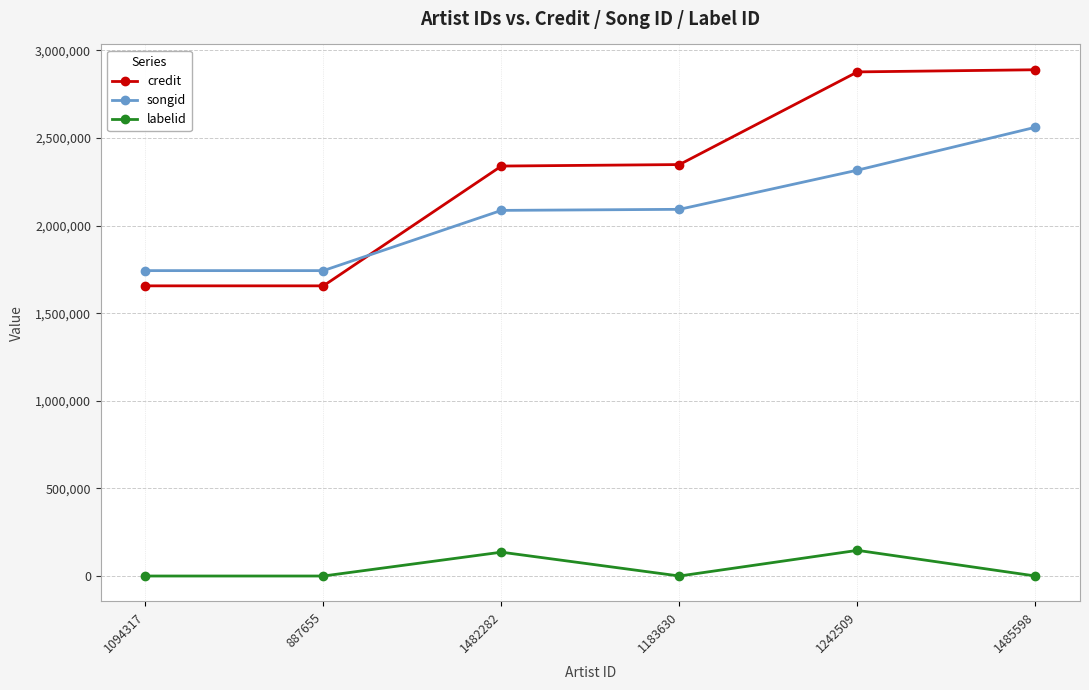

How many values in the labelid series exceed -1?

2